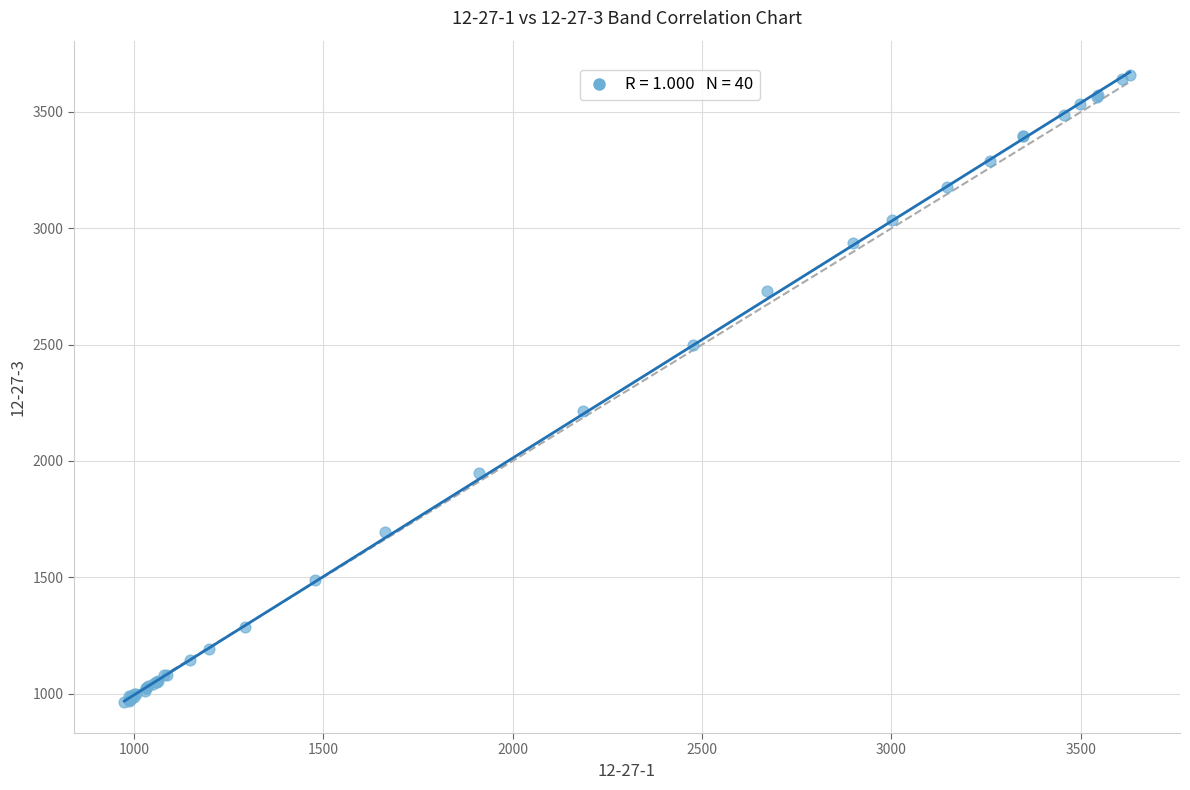

What Y value in the scatter plot is closest to 2313?

2212.8